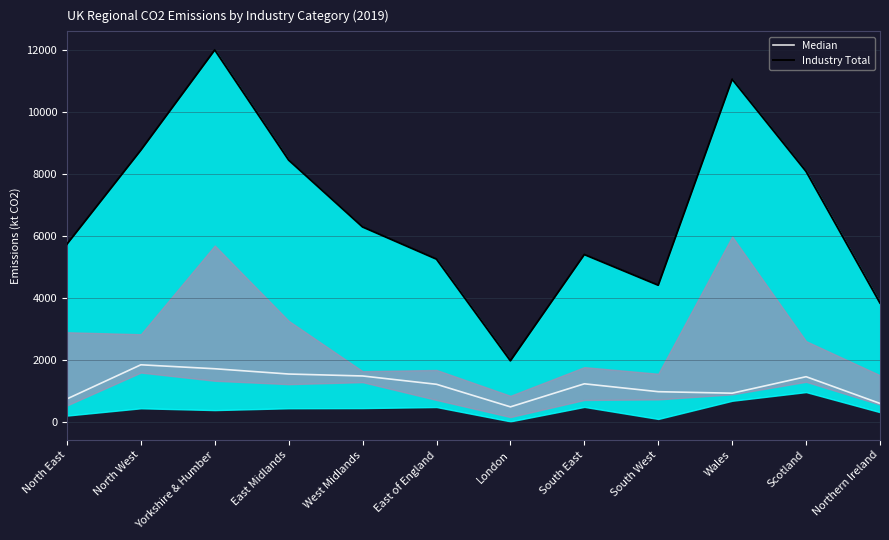

What is the value of the Median point at the 7th from the left?

479.4